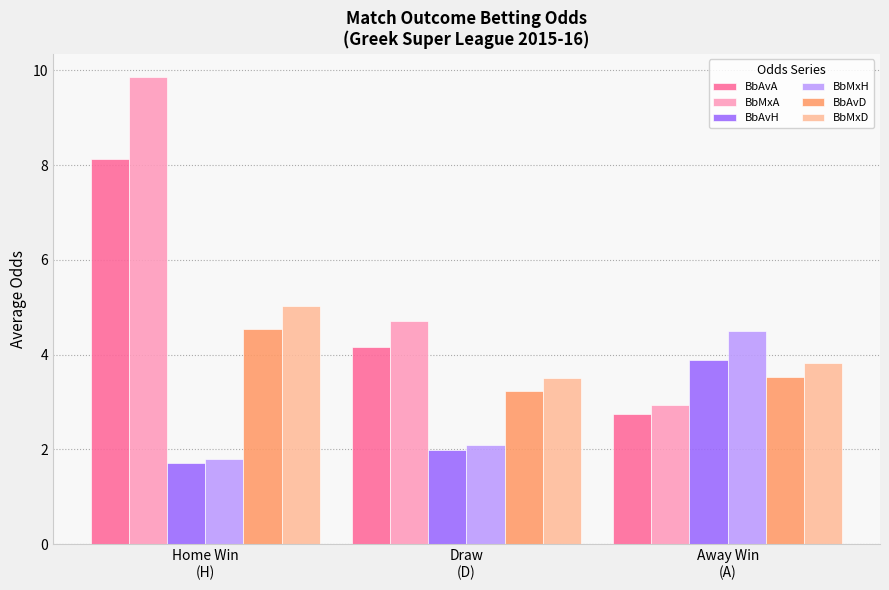

How many data points in BbMxH are above 2?

2